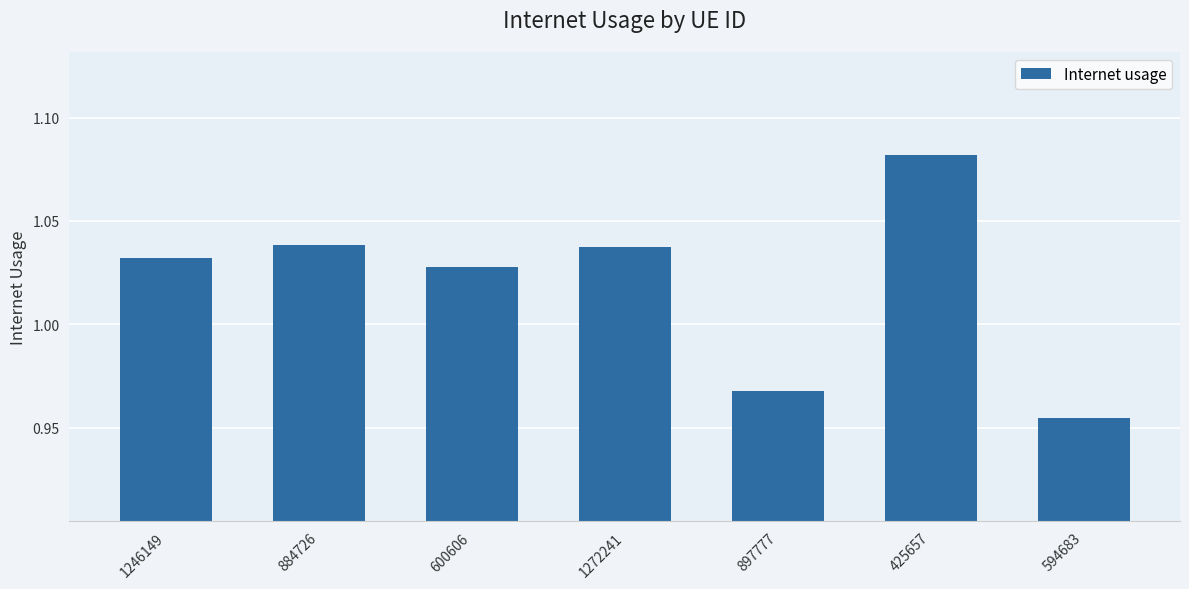

What is the sum of the values at 425657 and 600606?

2.1